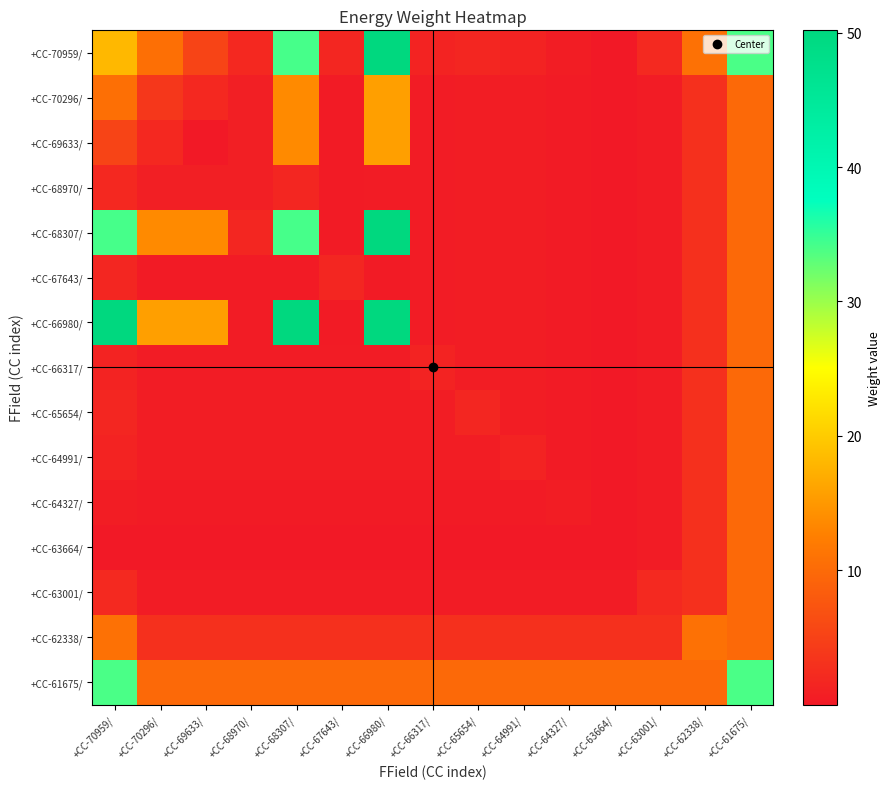

Count the number of data series in this chart.

15